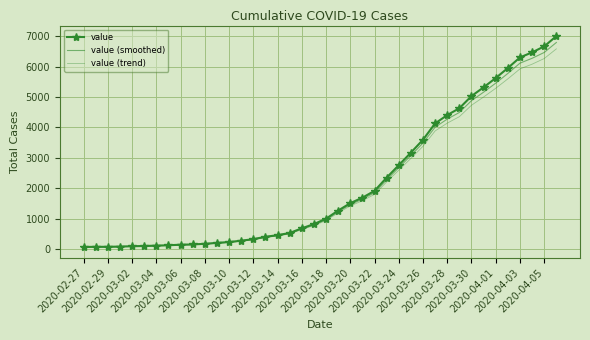

True or false: value (trend) and value (smoothed) intersect in this chart.

False